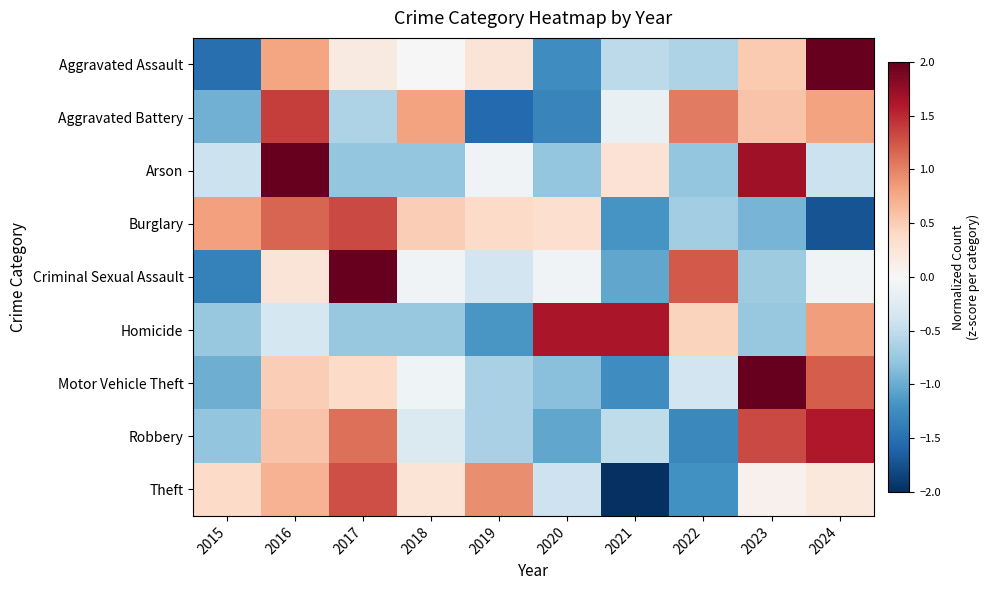

Reading right to left, what are all the values shown in this chart?

Aggravated Assault: 2024=2.1	2023=0.5	2022=-0.6	2021=-0.5	2020=-1.2	2019=0.3	2018=0.0	2017=0.2	2016=0.8	2015=-1.5
Aggravated Battery: 2024=0.8	2023=0.6	2022=1.0	2021=-0.1	2020=-1.3	2019=-1.5	2018=0.8	2017=-0.6	2016=1.4	2015=-1.0
Arson: 2024=-0.4	2023=1.7	2022=-0.8	2021=0.3	2020=-0.8	2019=-0.1	2018=-0.8	2017=-0.8	2016=2.1	2015=-0.4
Burglary: 2024=-1.7	2023=-0.9	2022=-0.7	2021=-1.2	2020=0.3	2019=0.4	2018=0.5	2017=1.3	2016=1.2	2015=0.8
Criminal Sexual Assault: 2024=-0.1	2023=-0.7	2022=1.2	2021=-1.0	2020=-0.1	2019=-0.4	2018=-0.1	2017=2.2	2016=0.3	2015=-1.4
Homicide: 2024=0.8	2023=-0.8	2022=0.4	2021=1.6	2020=1.6	2019=-1.2	2018=-0.8	2017=-0.8	2016=-0.4	2015=-0.8
Motor Vehicle Theft: 2024=1.2	2023=2.1	2022=-0.4	2021=-1.2	2020=-0.8	2019=-0.6	2018=-0.1	2017=0.4	2016=0.5	2015=-1.0
Robbery: 2024=1.6	2023=1.3	2022=-1.3	2021=-0.5	2020=-1.0	2019=-0.7	2018=-0.3	2017=1.1	2016=0.6	2015=-0.8
Theft: 2024=0.2	2023=0.1	2022=-1.2	2021=-2.2	2020=-0.4	2019=0.9	2018=0.3	2017=1.3	2016=0.7	2015=0.4